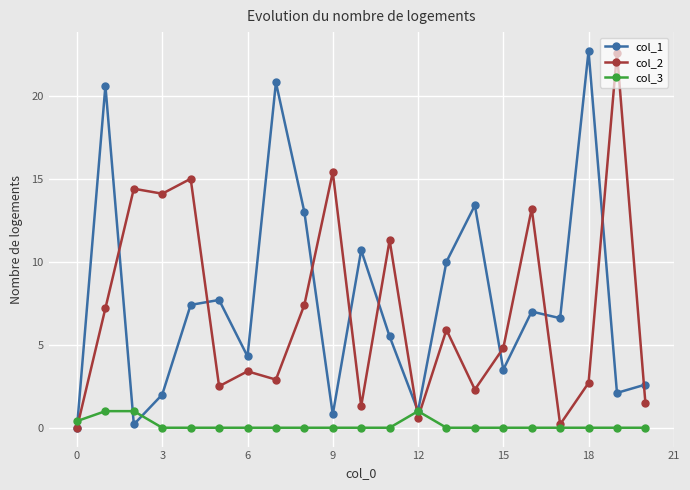

What is the greatest value displayed?

22.7